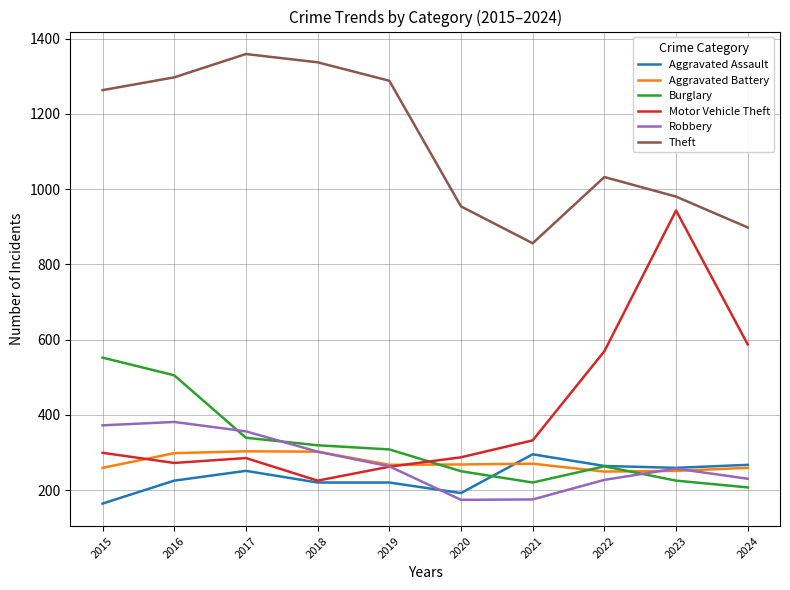

What is the total value across all series at 2018?

2705